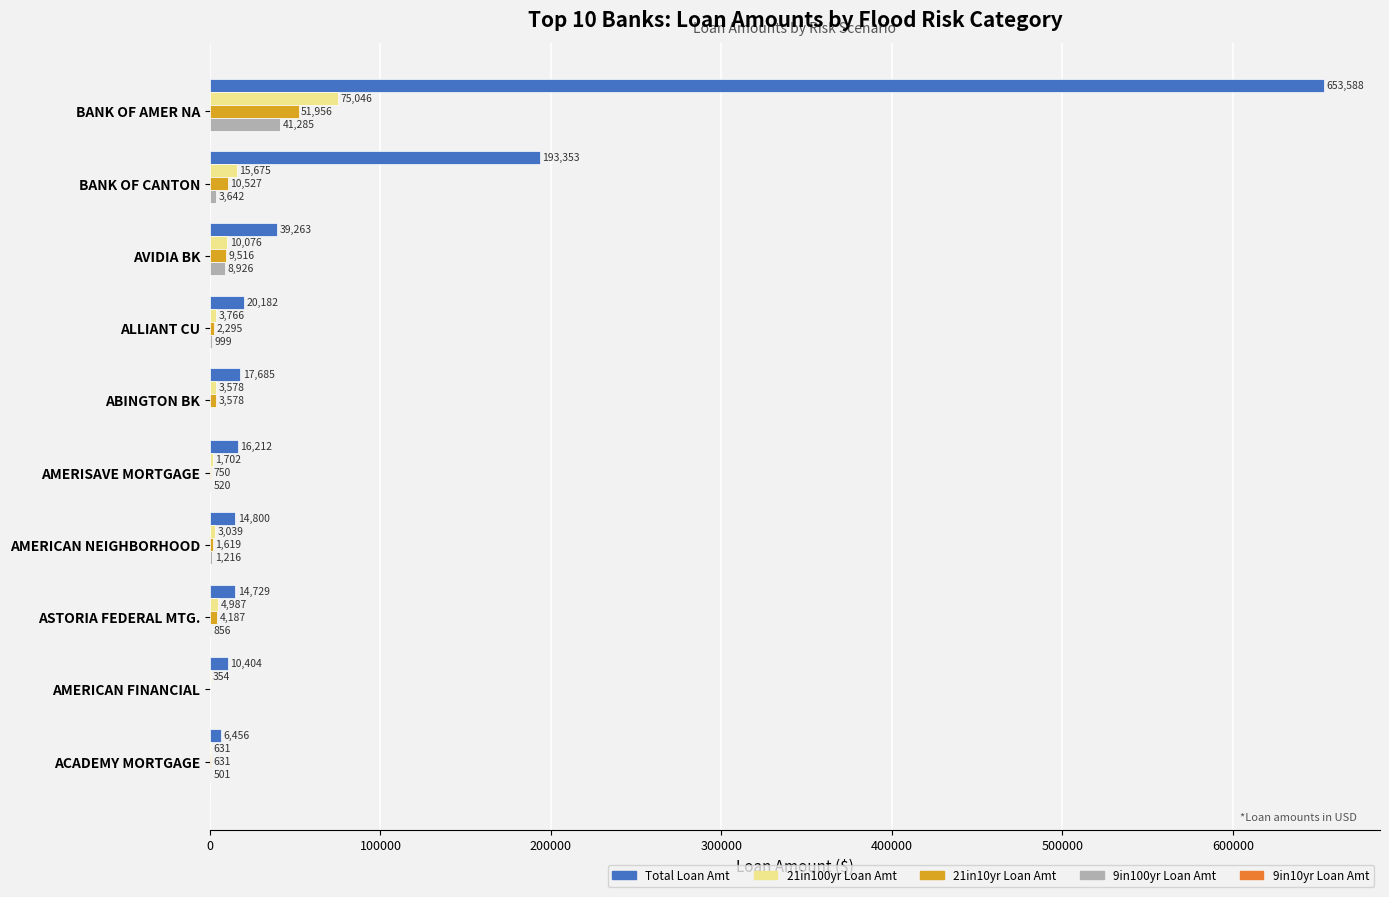

What is the maximum value for 21in100yr Loan Amt?

75046